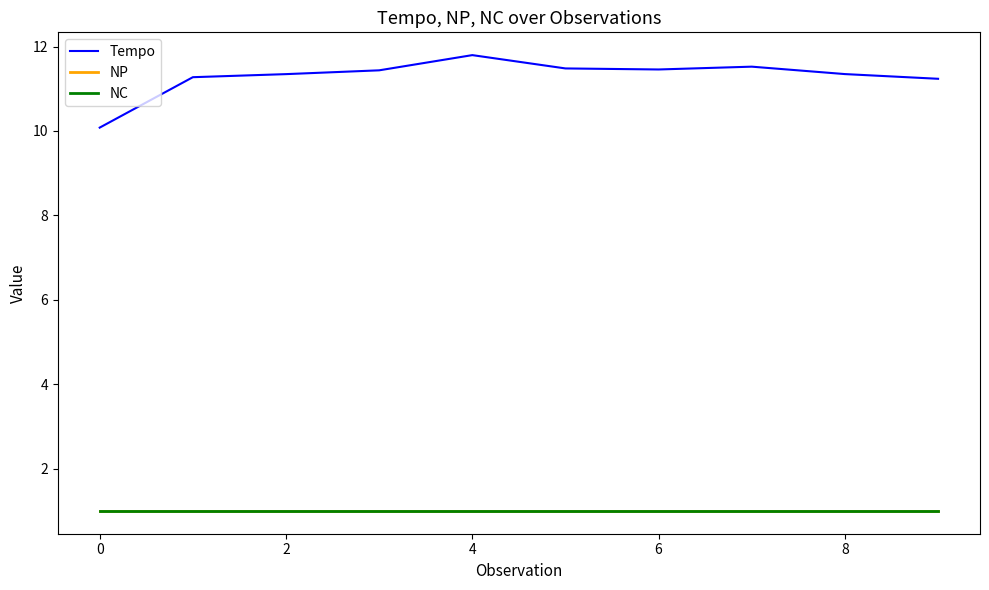

Reading left to right, what are all the values shown in this chart?

Tempo: 10.1	11.3	11.3	11.4	11.8	11.5	11.5	11.5	11.3	11.2
NP: 1.0	1.0	1.0	1.0	1.0	1.0	1.0	1.0	1.0	1.0
NC: 1.0	1.0	1.0	1.0	1.0	1.0	1.0	1.0	1.0	1.0